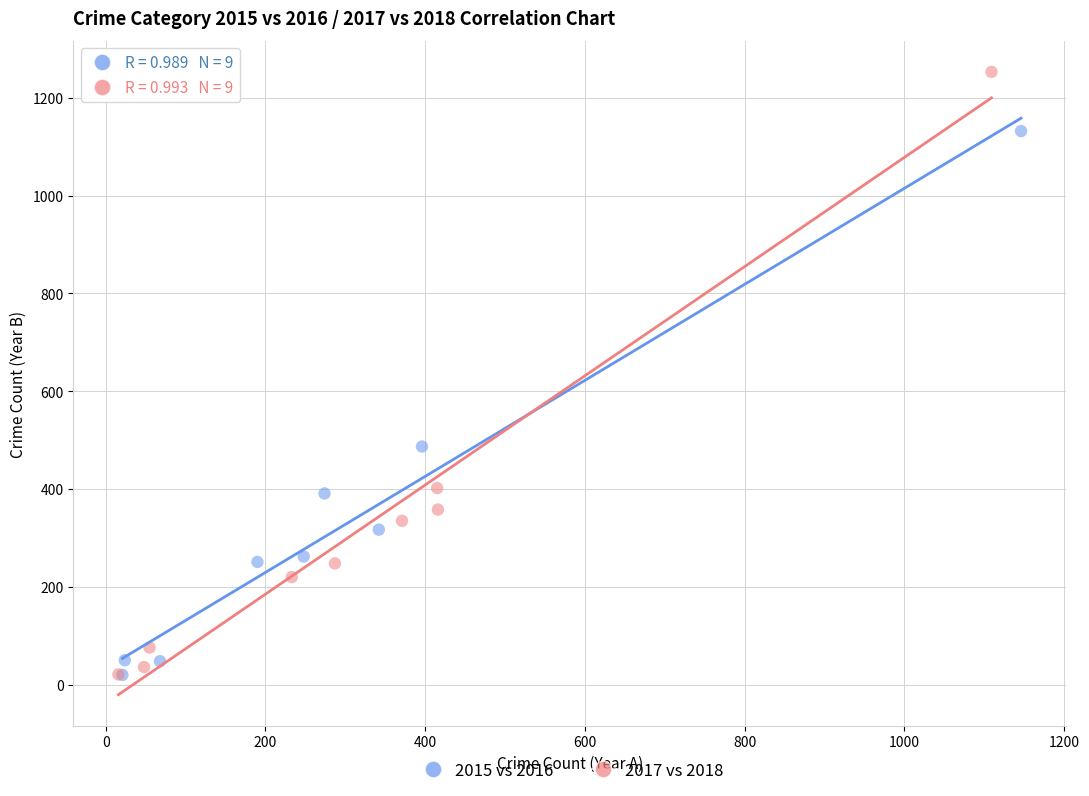

Which series reaches the maximum Y coordinate?

2017 vs 2018